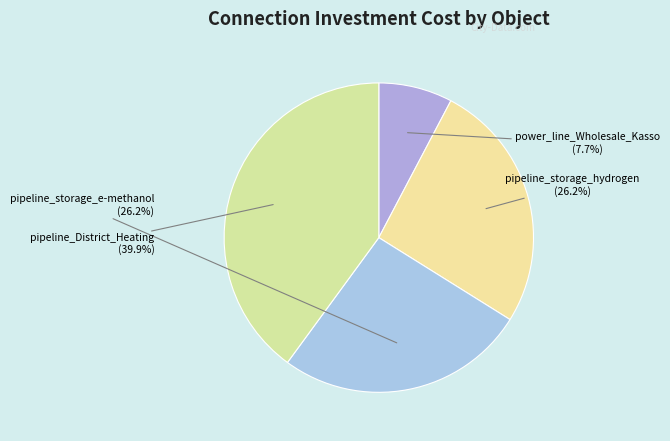

Is pipeline_District_Heating the majority of the pie?

No